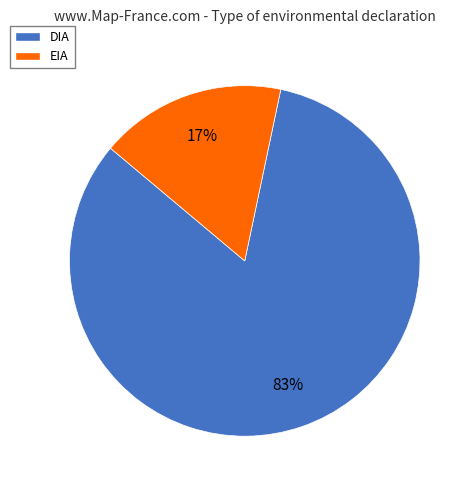

Which slice represents more than half of the pie?

DIA